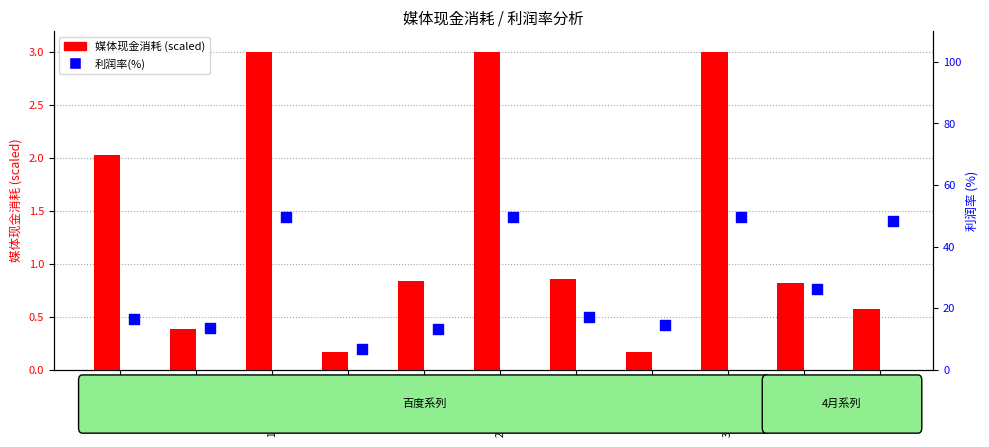

Which series has the largest total across all categories?

利润率(%)